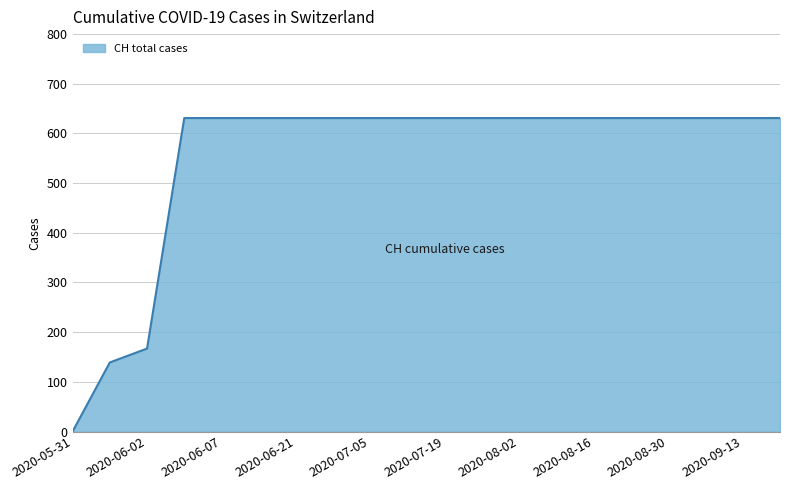

What is the maximum value shown in the chart?

631